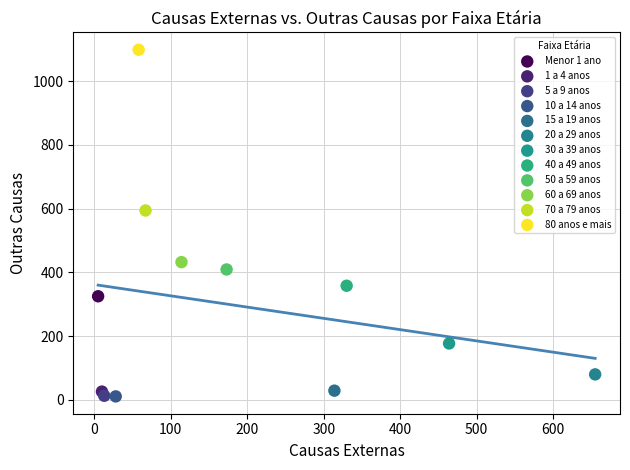

Which series contains the highest Y value?

80 anos e mais